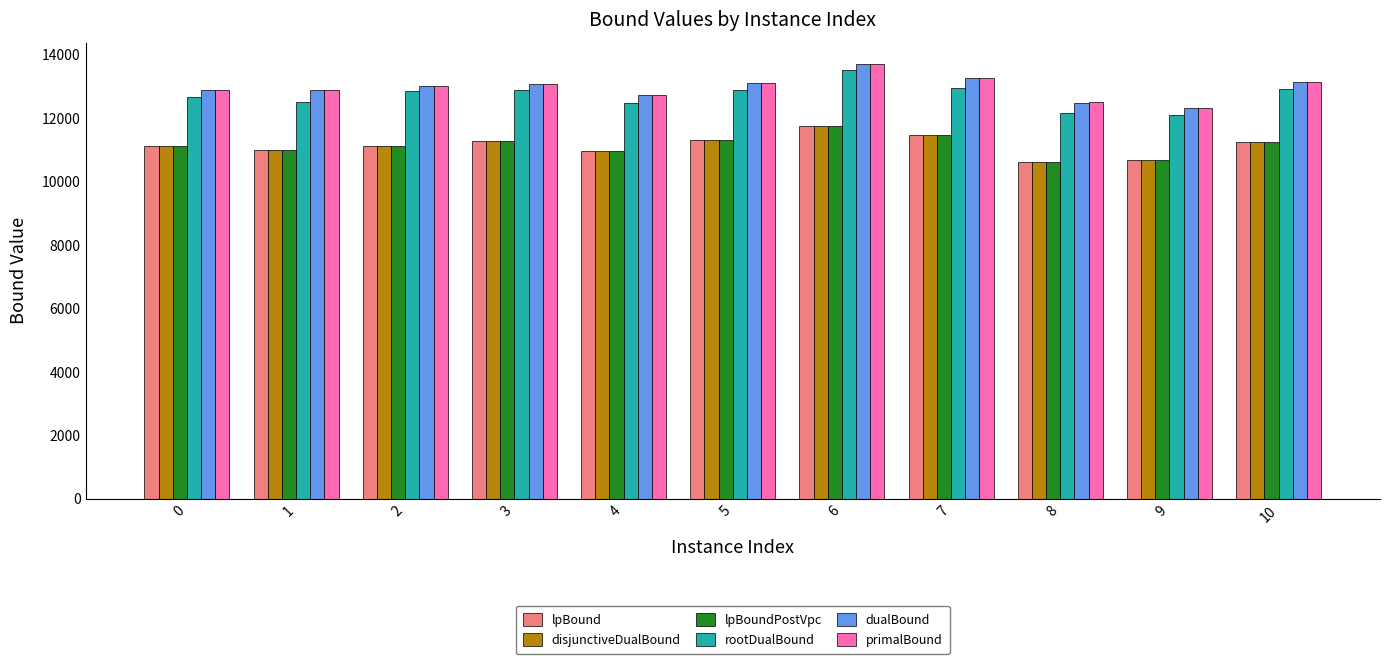

What is the minimum value shown in the chart?

10601.7